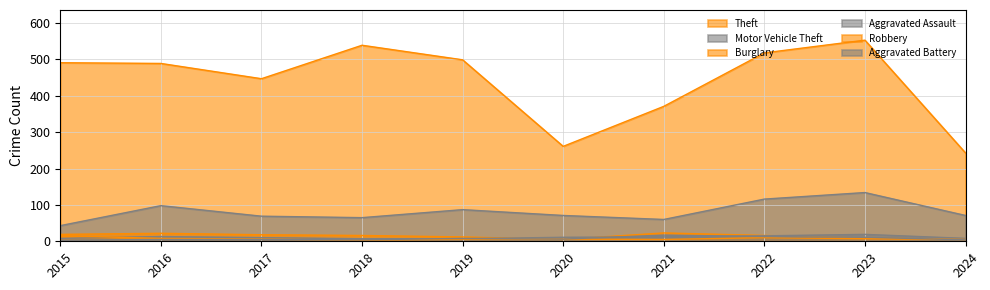

True or false: Robbery and Theft intersect in this chart.

False